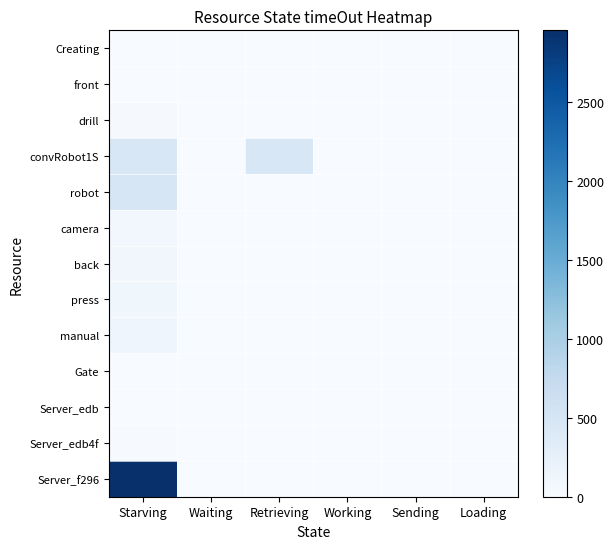

What is the maximum value shown in the chart?

2955.2